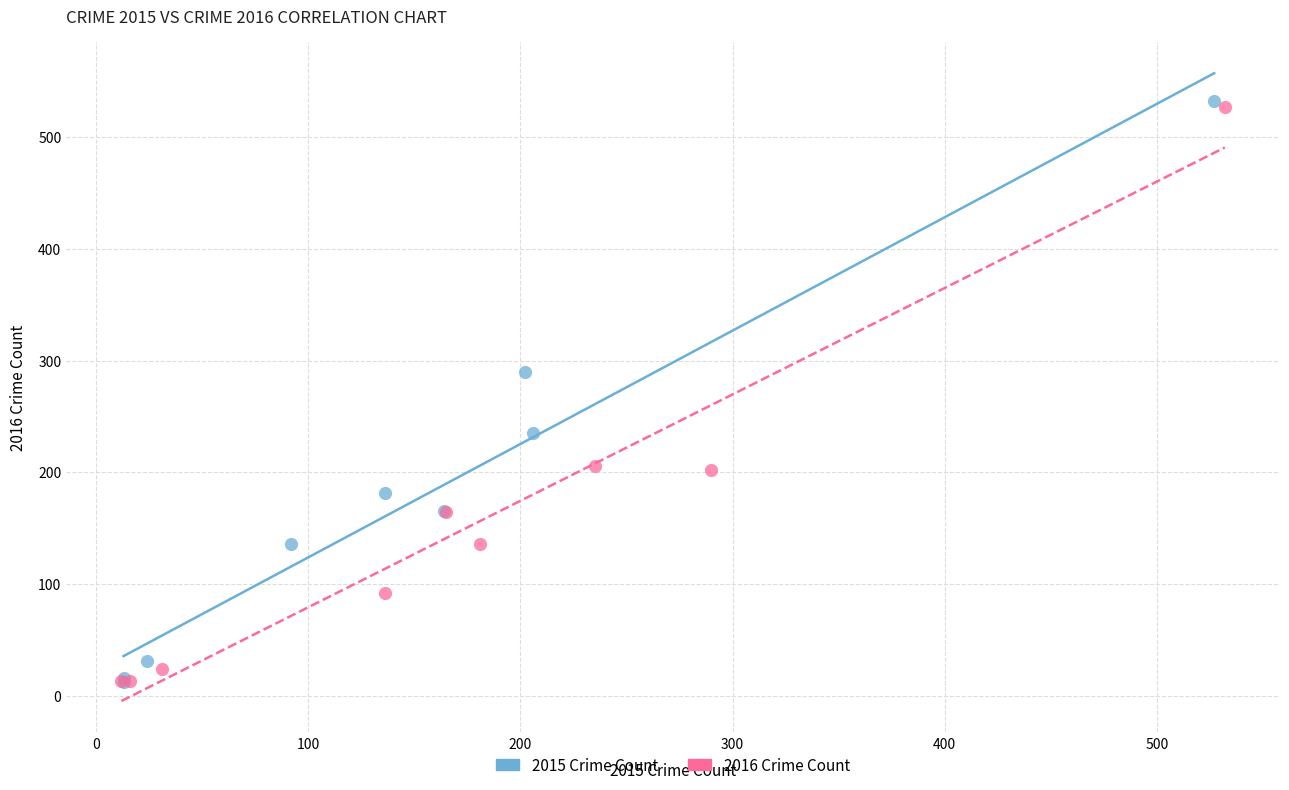

Which series has the largest Y range (max minus min)?

2015 Crime Count